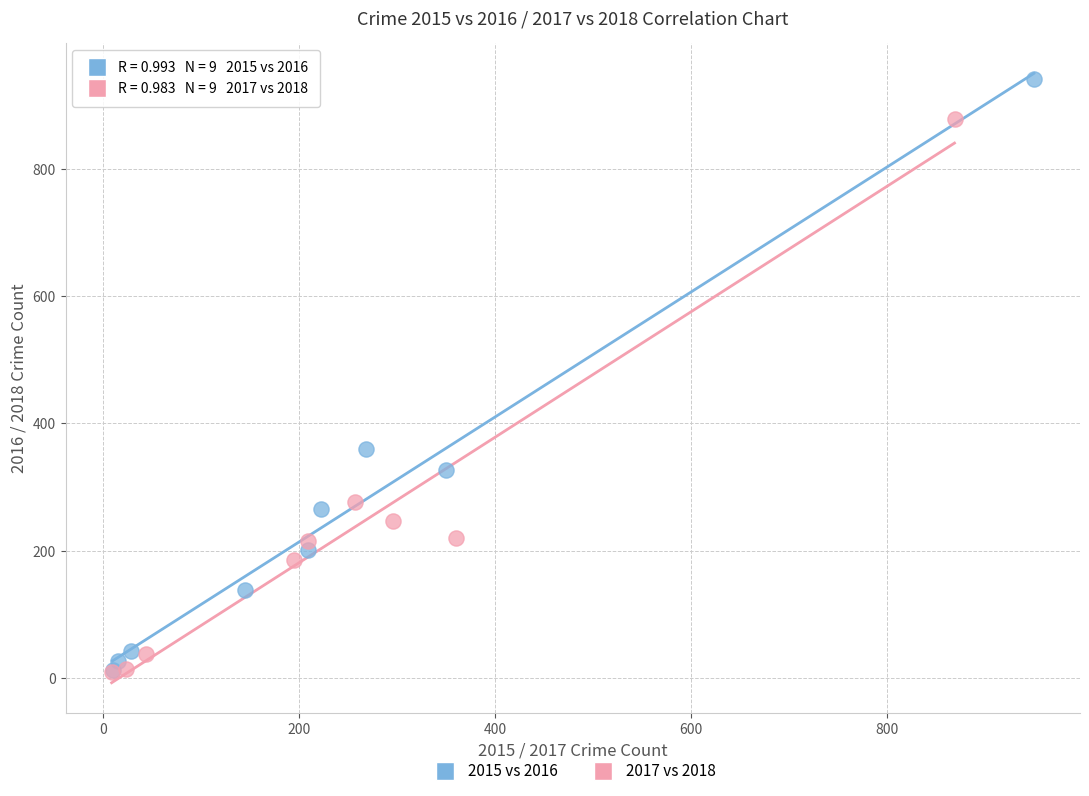

Which series has the largest Y range (max minus min)?

2015 vs 2016